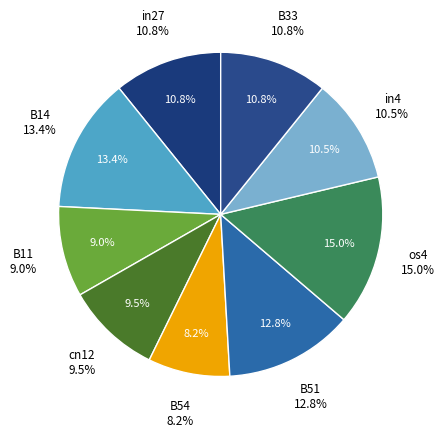

What portion of the pie excludes in27?

89.2%